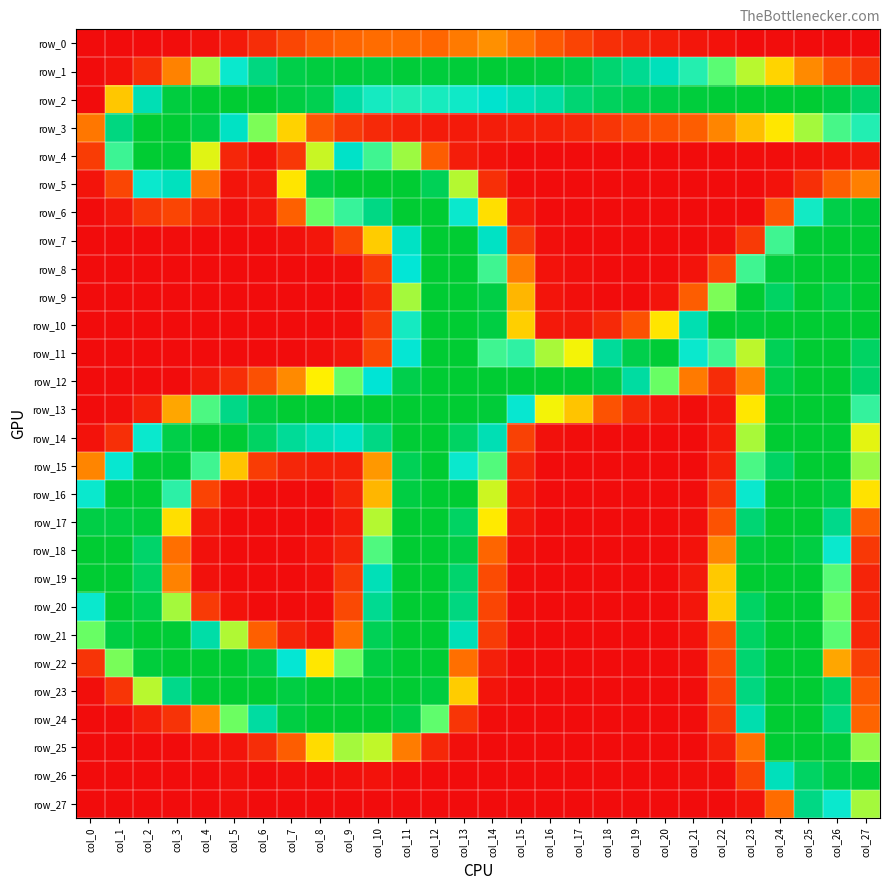

Between col_14 and col_16, which is larger?

col_14